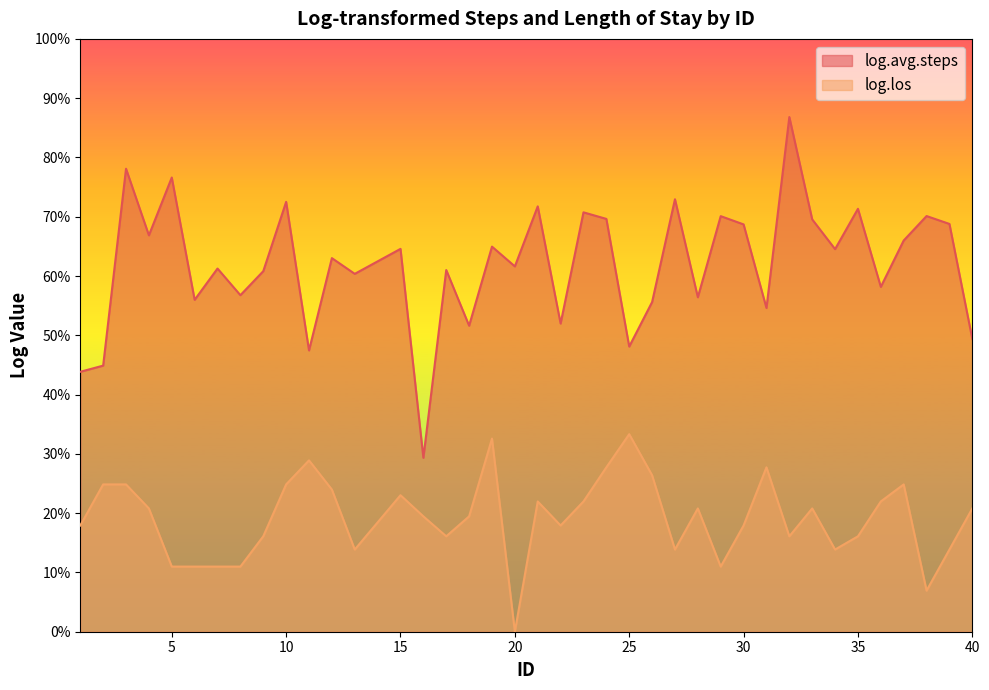

What is the sum of all log.los values?

74.7